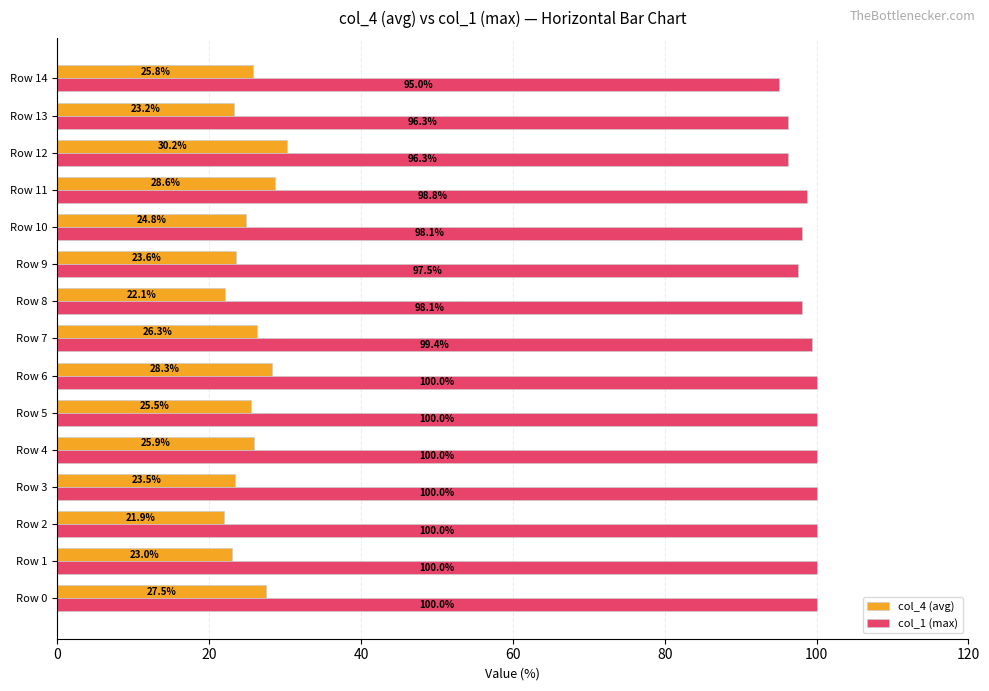

The col_4 (avg) series shows 25.5 at Row 5. True or false?

True